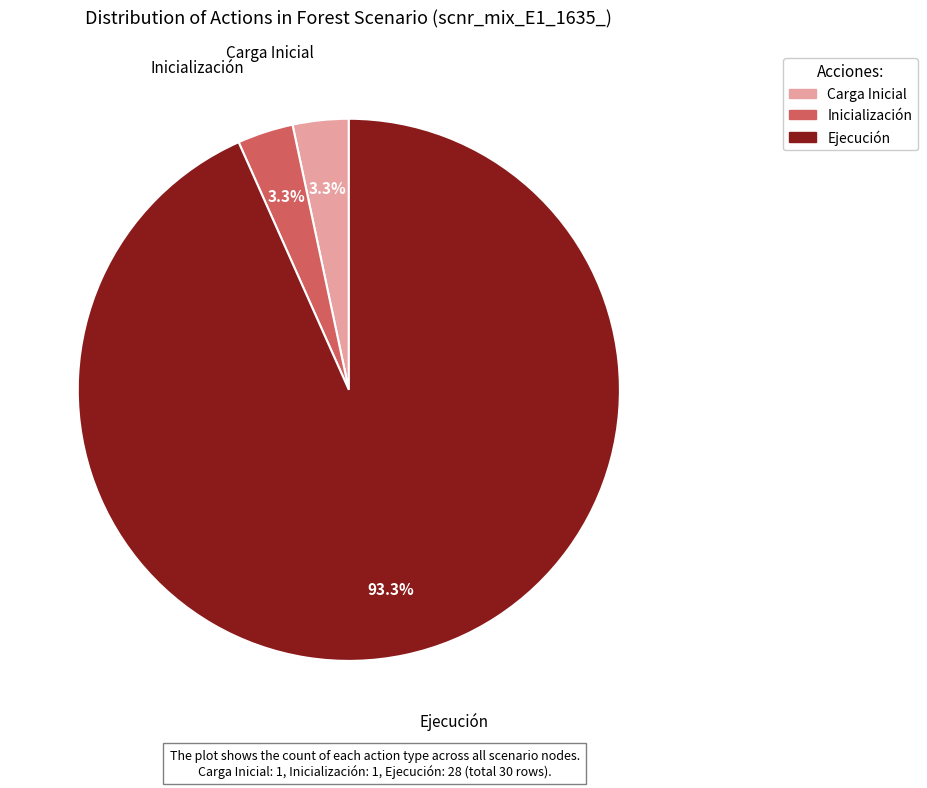

What percentage is the Carga Inicial slice, to the nearest percent?

3%